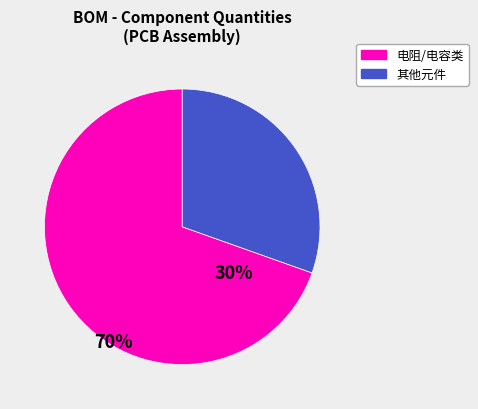

Does any single category account for the majority?

Yes